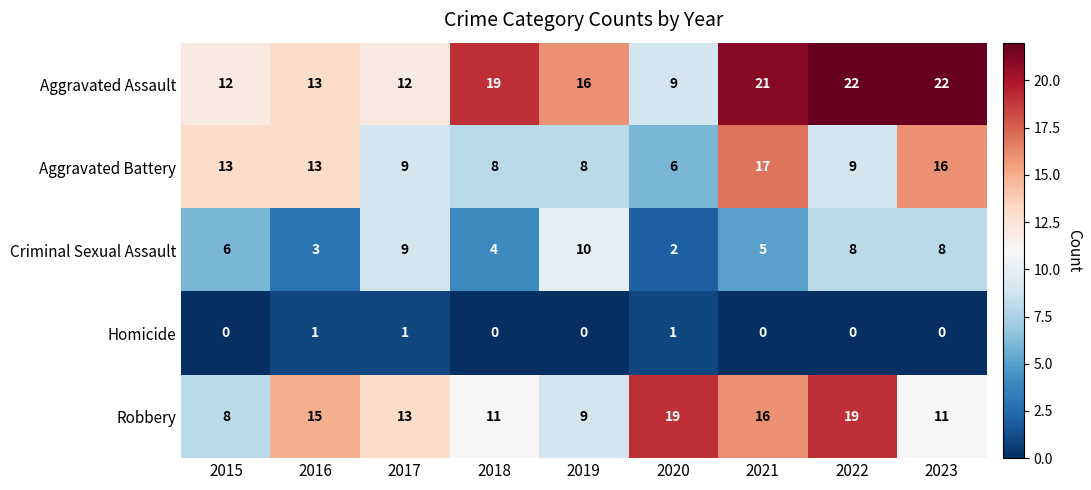

What is the sum of all Robbery values?

121